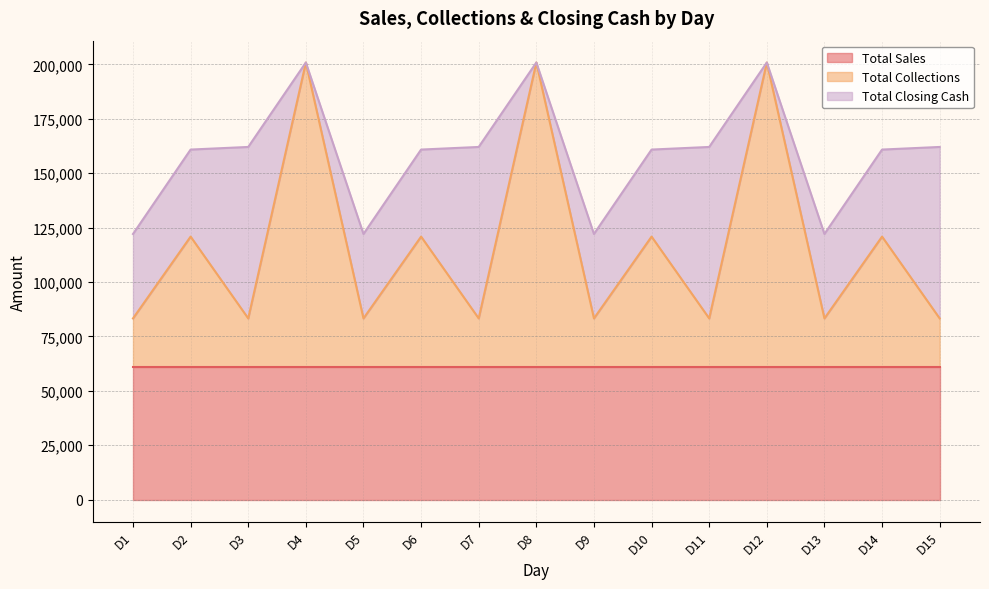

The value of Total Sales at D4 is 80540. True or false?

False